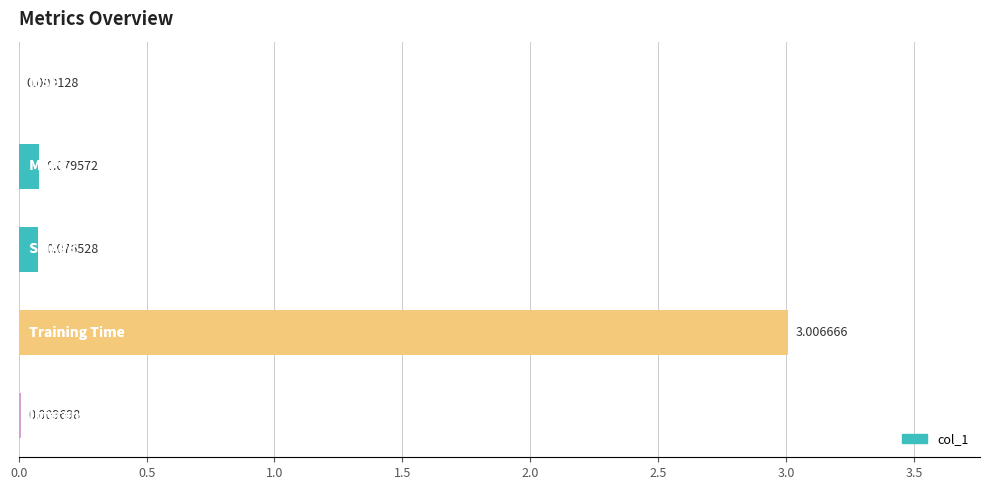

Does the chart contain stacked bars?

No